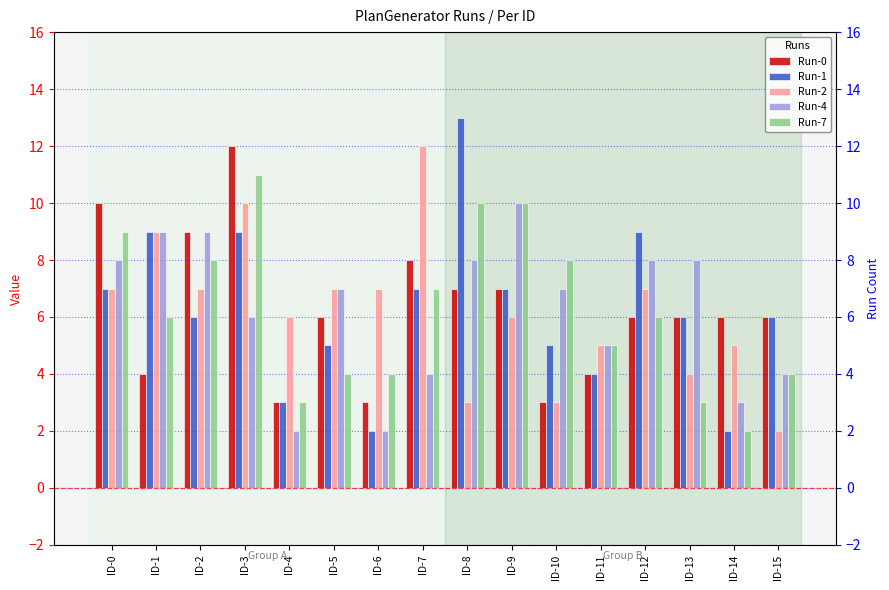

Which series changed the most between ID-2 and ID-4?

Run-4